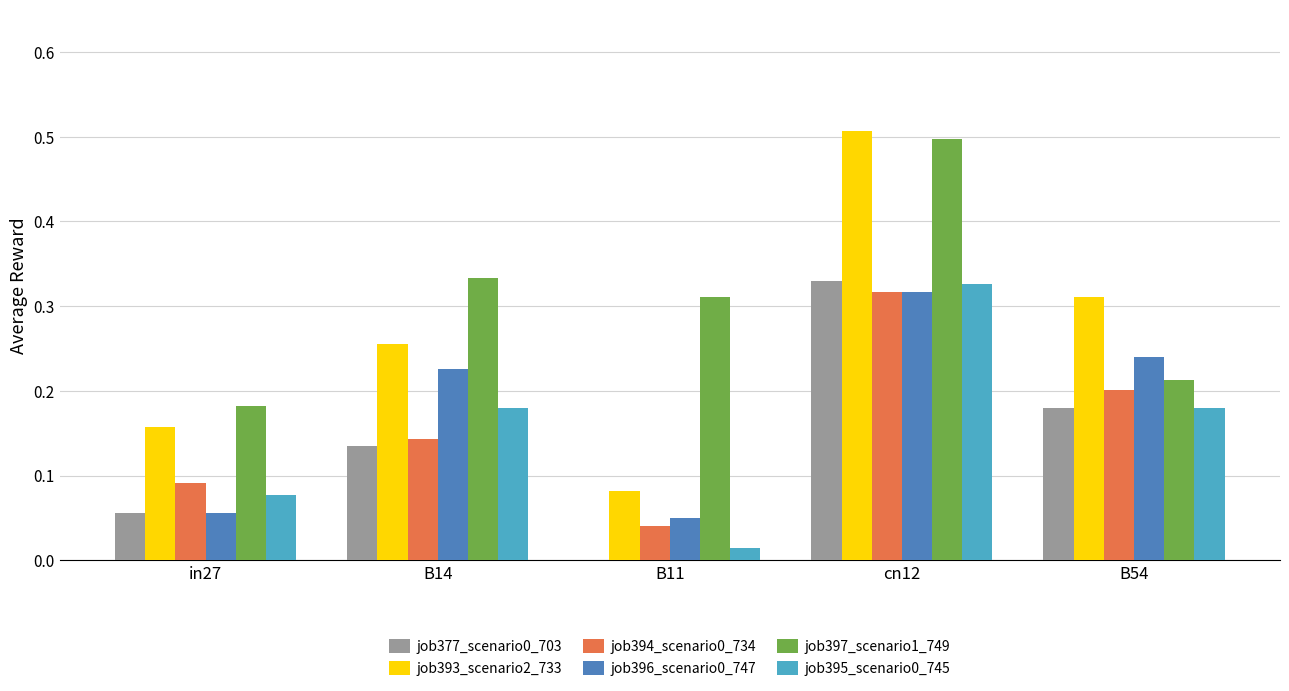

What is the sum of all job394_scenario0_734 values?

0.8